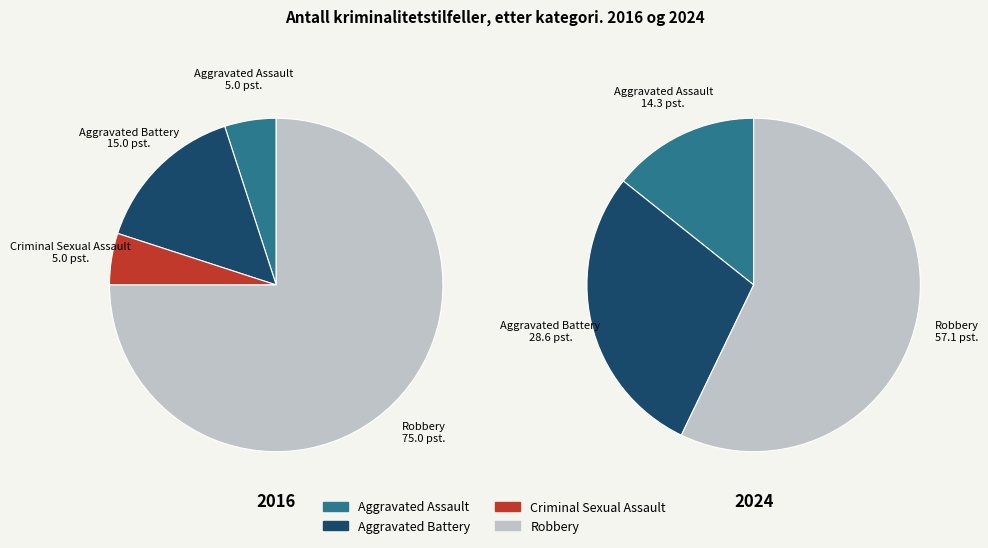

Is there any slice that represents more than half of the pie?

Yes